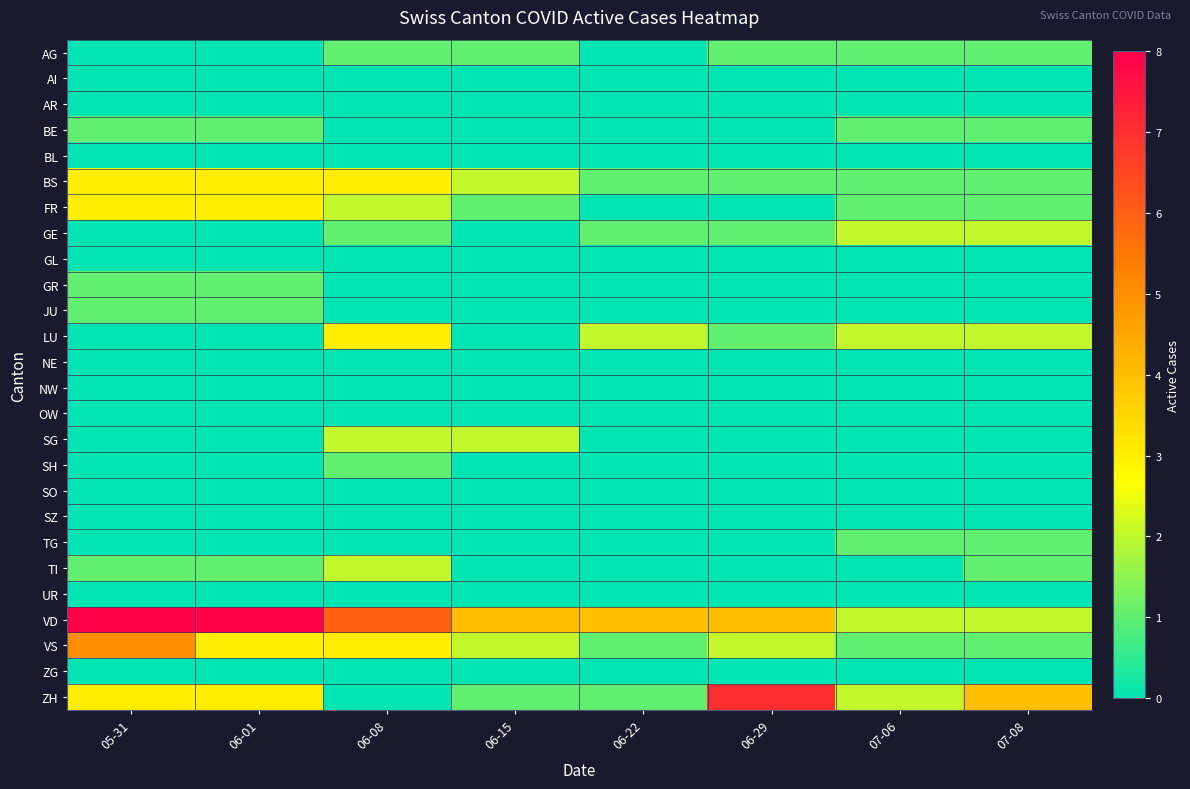

At 06-29, list the series in order from largest to smallest.

ZH, VD, VS, AG, BS, GE, LU, AI, AR, BE, BL, FR, GL, GR, JU, NE, NW, OW, SG, SH, SO, SZ, TG, TI, UR, ZG